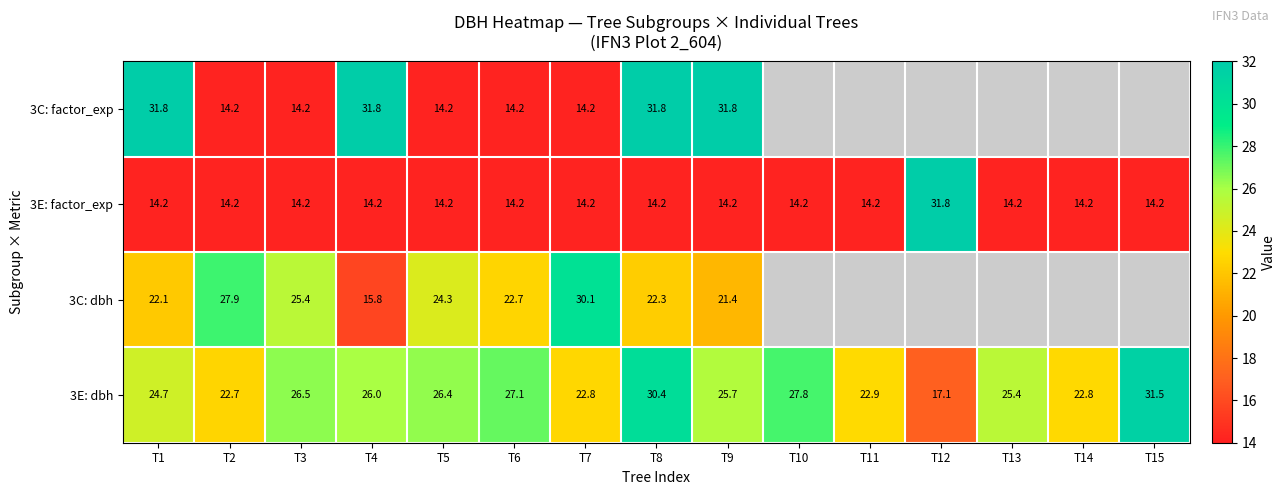

Is the value of 3C: factor_exp at T9 greater than the value of 3E: dbh at T5?

Yes